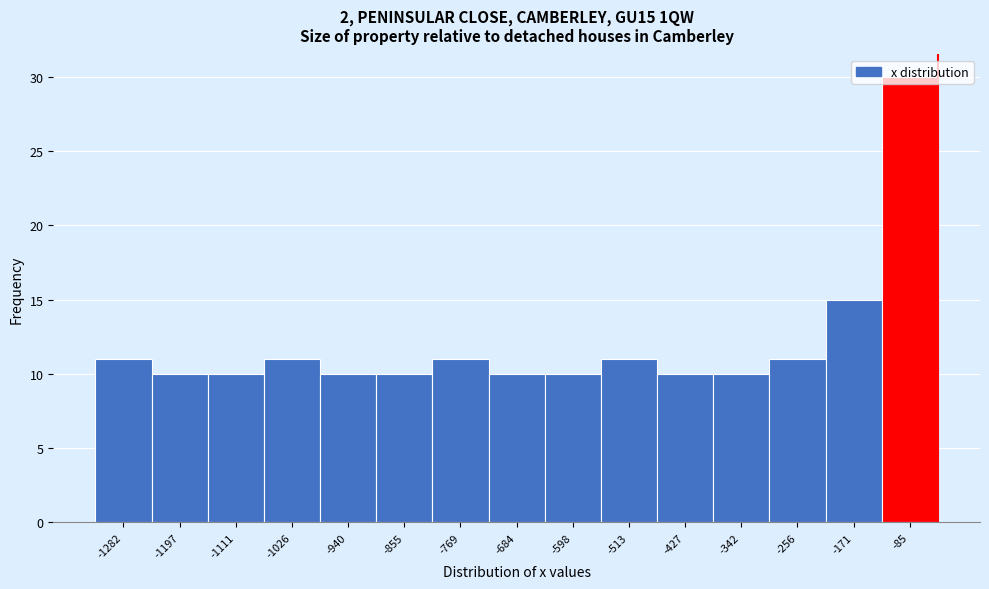

True or false: the data shows 17 at -85.

False